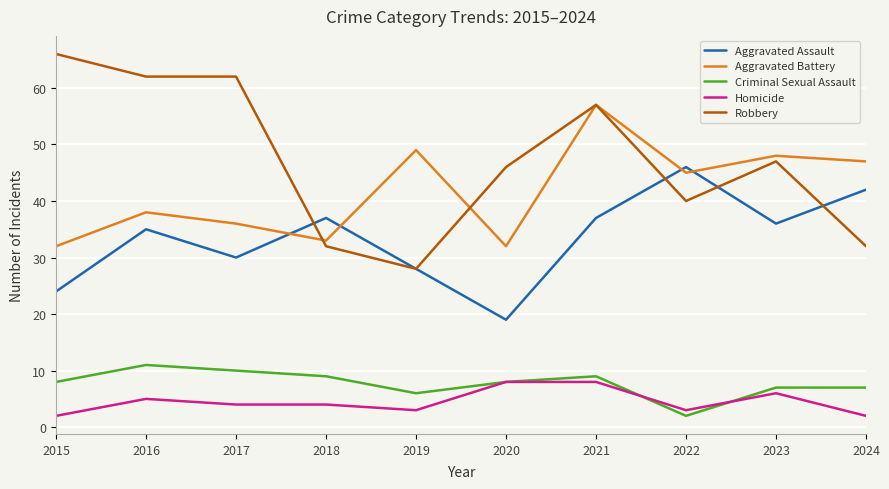

True or false: Homicide and Aggravated Battery cross at least once.

False